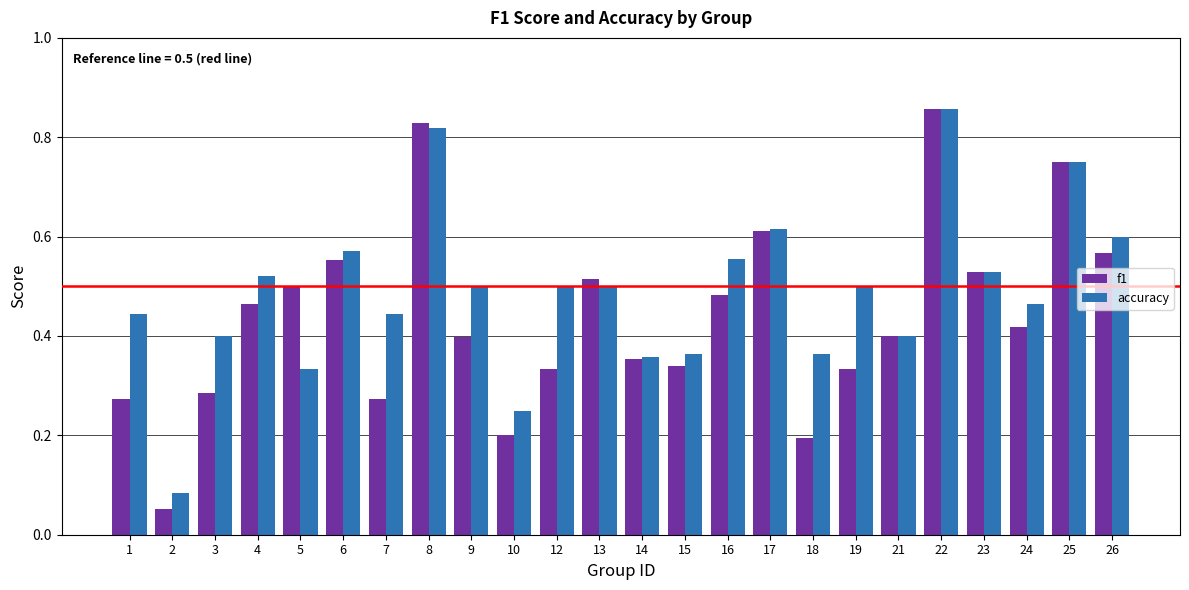

What is the sum of the accuracy values at 13 and 17?

1.1